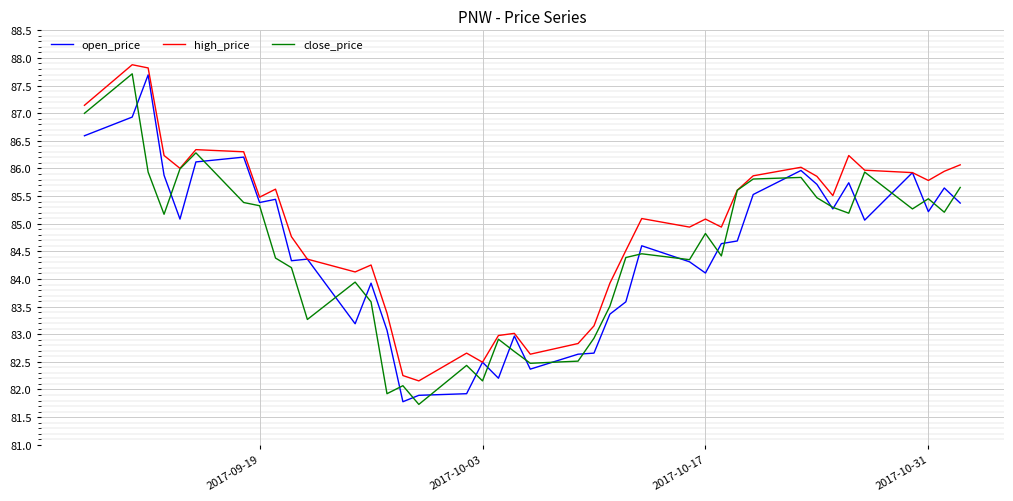

What is the maximum value for close_price?

87.7